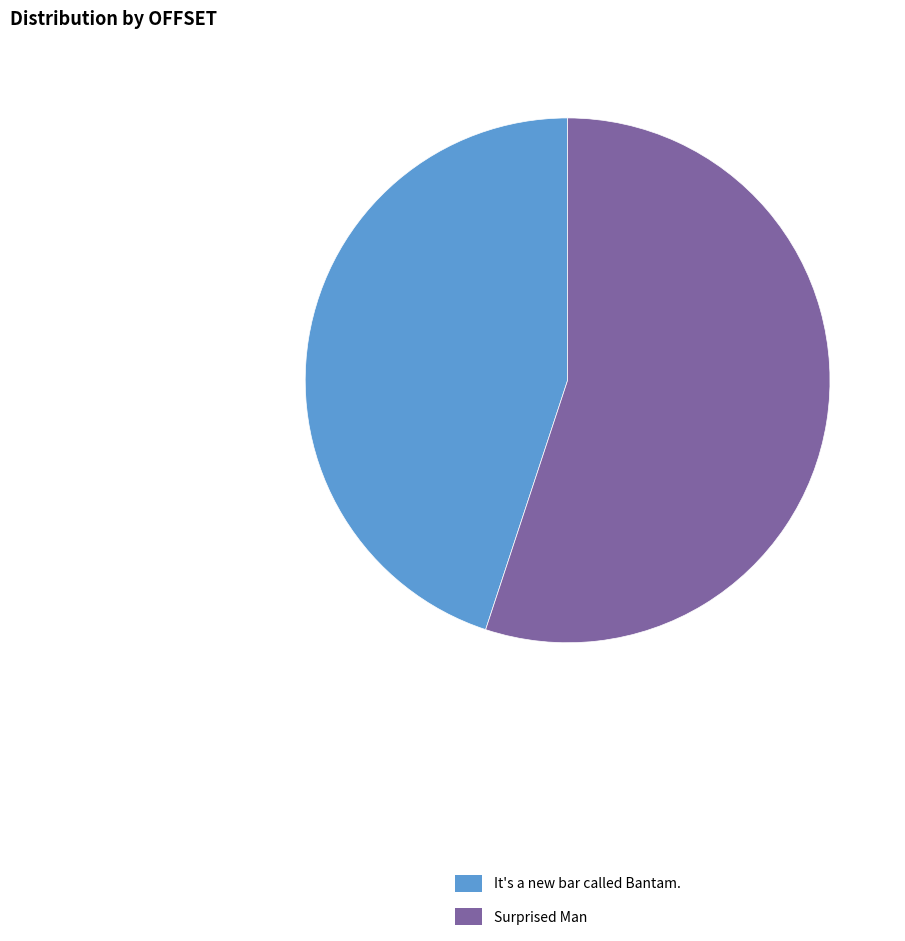

True or false: It's a new bar called Bantam. accounts for 40% of the total.

False